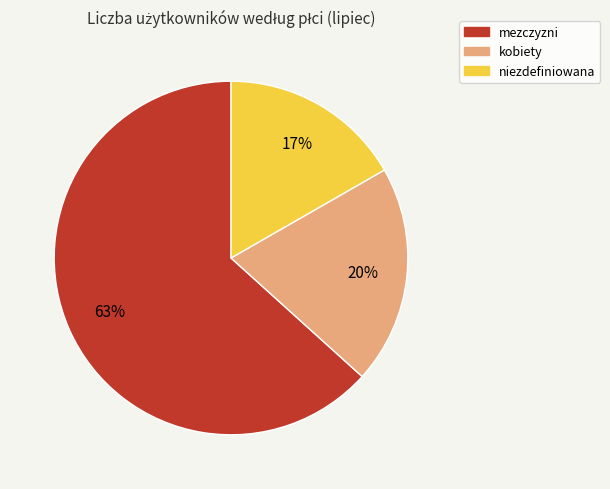

Is the sum of mezczyzni and niezdefiniowana greater than half?

Yes